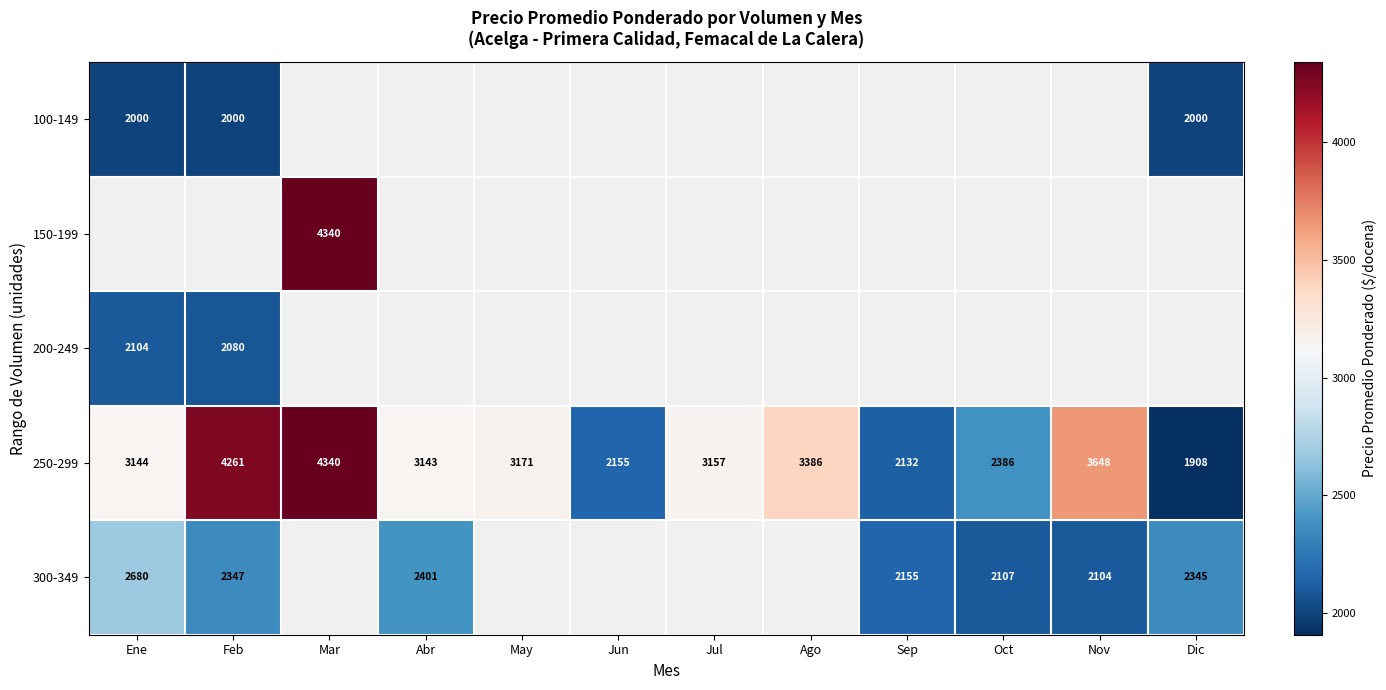

Which category has the highest value in the 250-299 series?

Mar